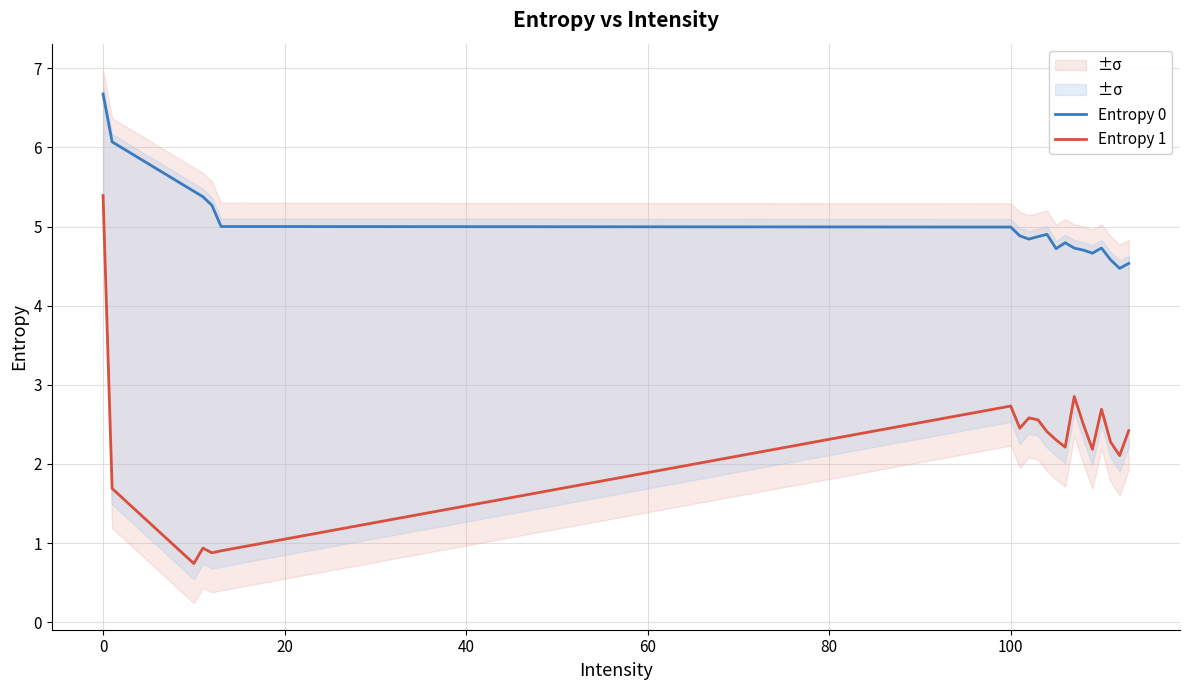

What is the lowest value of the Entropy 1 series?

0.7